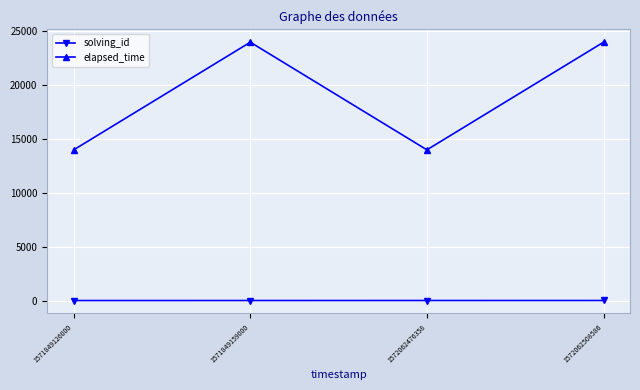

True or false: solving_id and elapsed_time cross at least once.

False